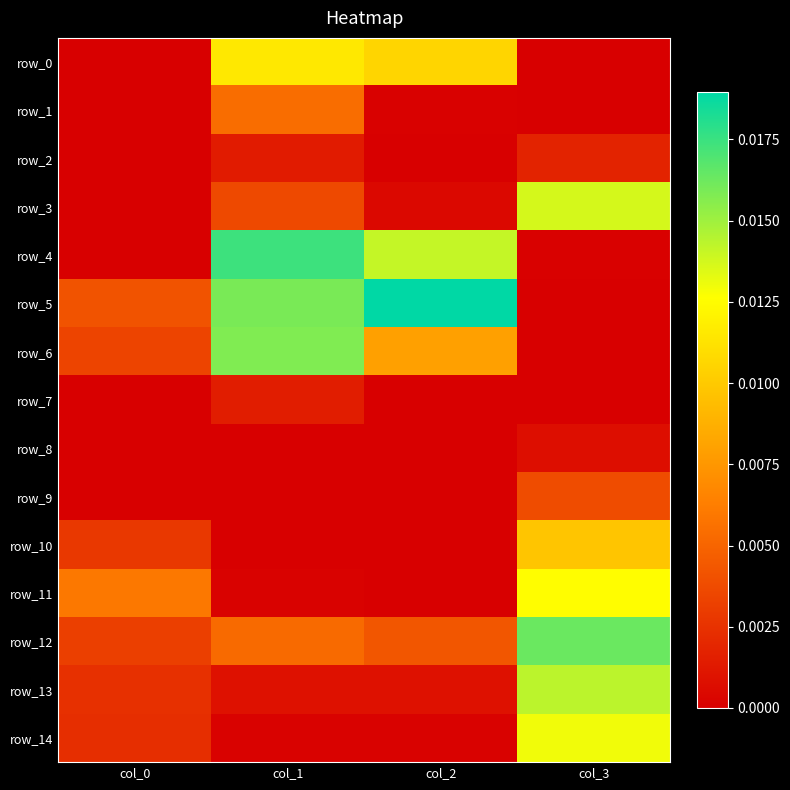

Which category has the highest value in the row_0 series?

col_1